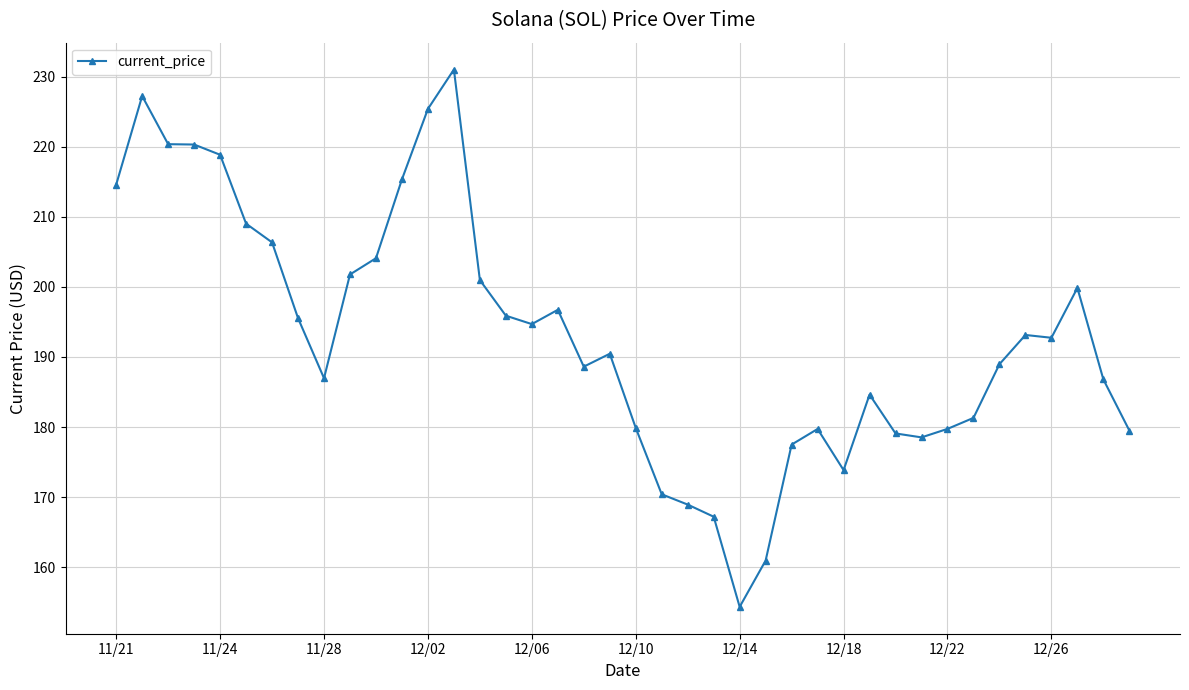

What is the smallest value displayed?

154.3